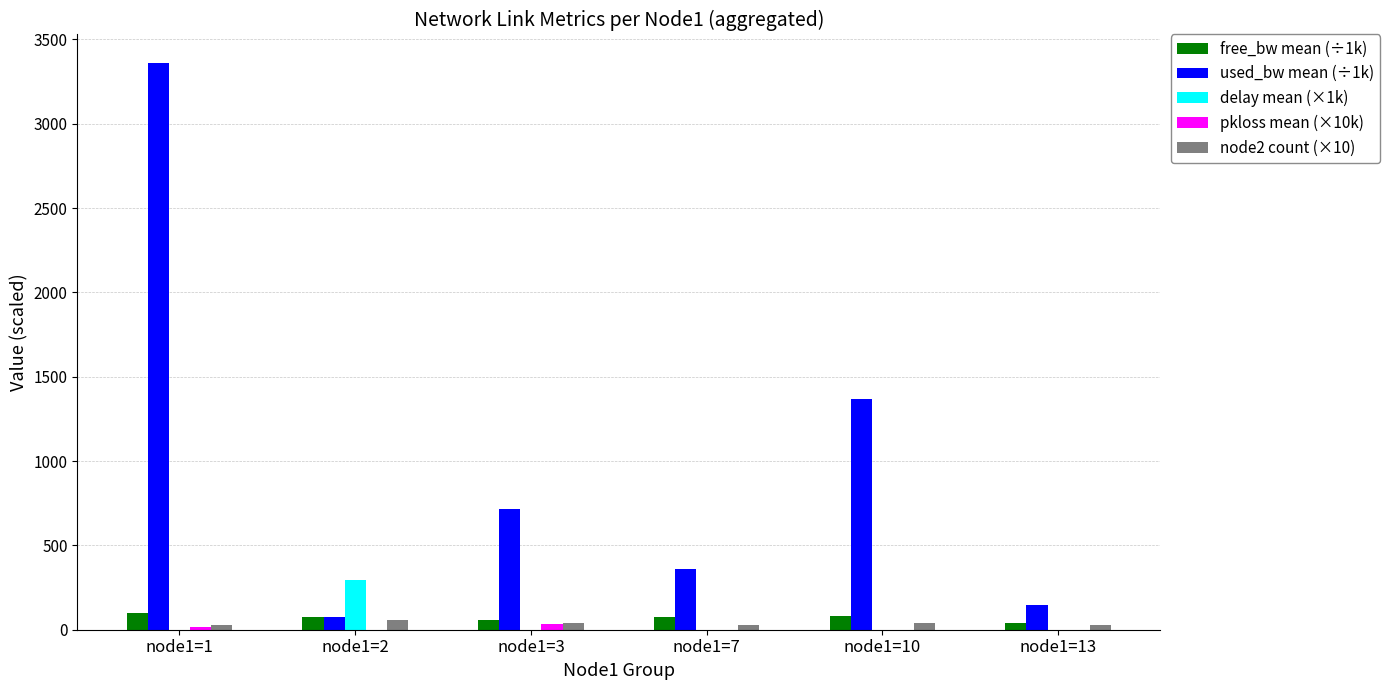

What is the highest value of the delay mean (×1k) series?

294.8